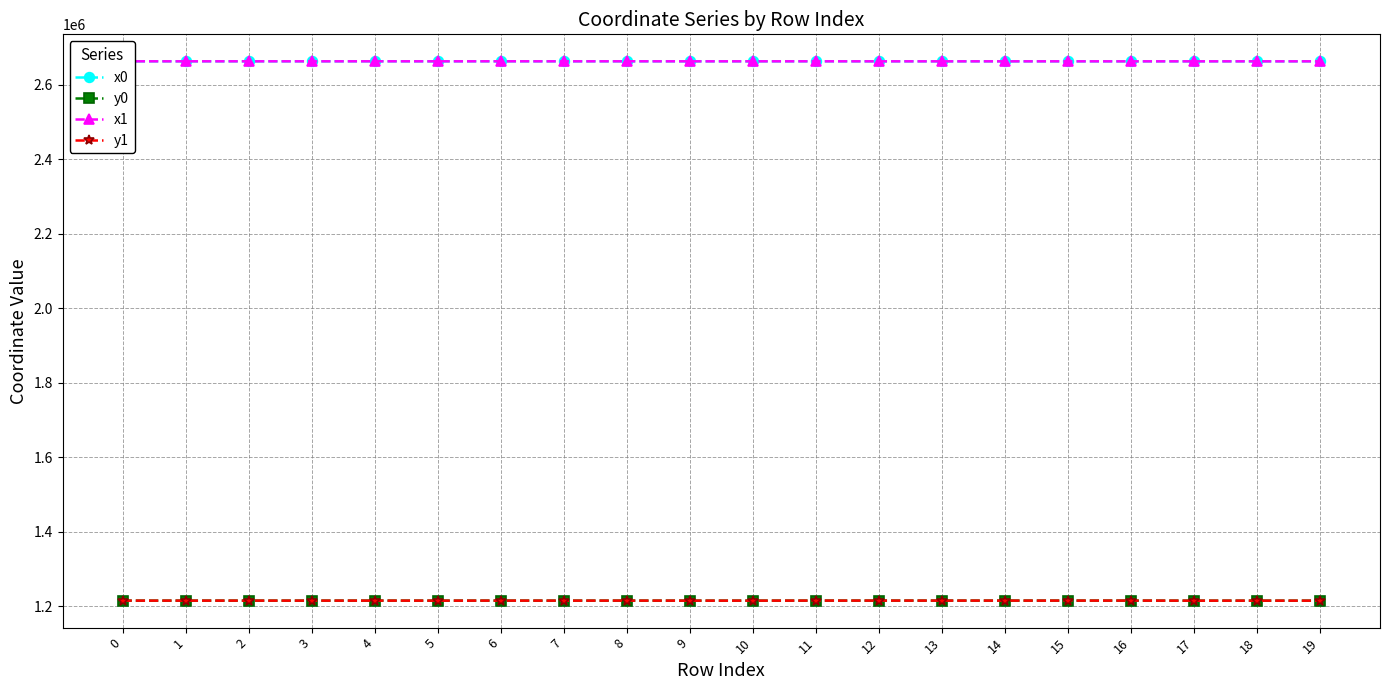

After their last crossing, which series has the higher values: x1 or x0?

x1